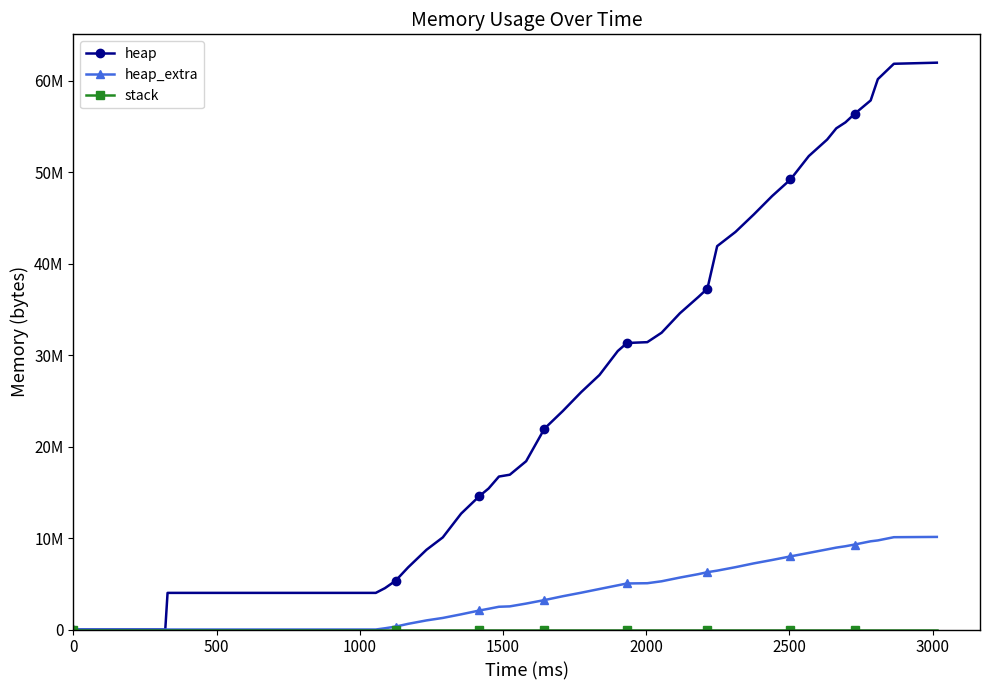

What is the value of the heap_extra point at the 14th from the left?

2530592